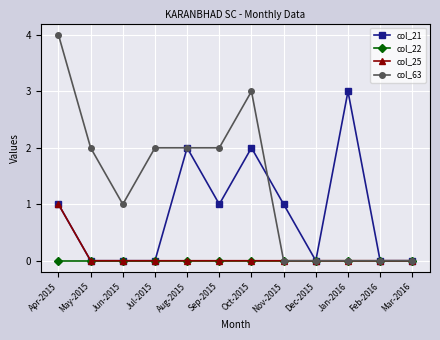

What is the sum of all col_63 values?

16